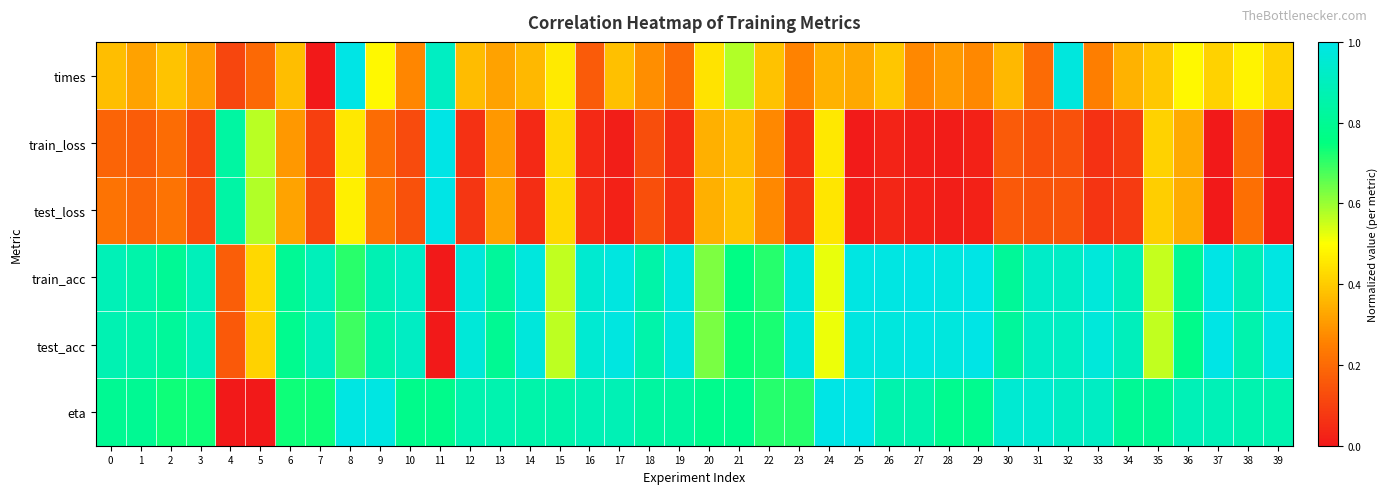

What is the total value across all series at 14?

3.3